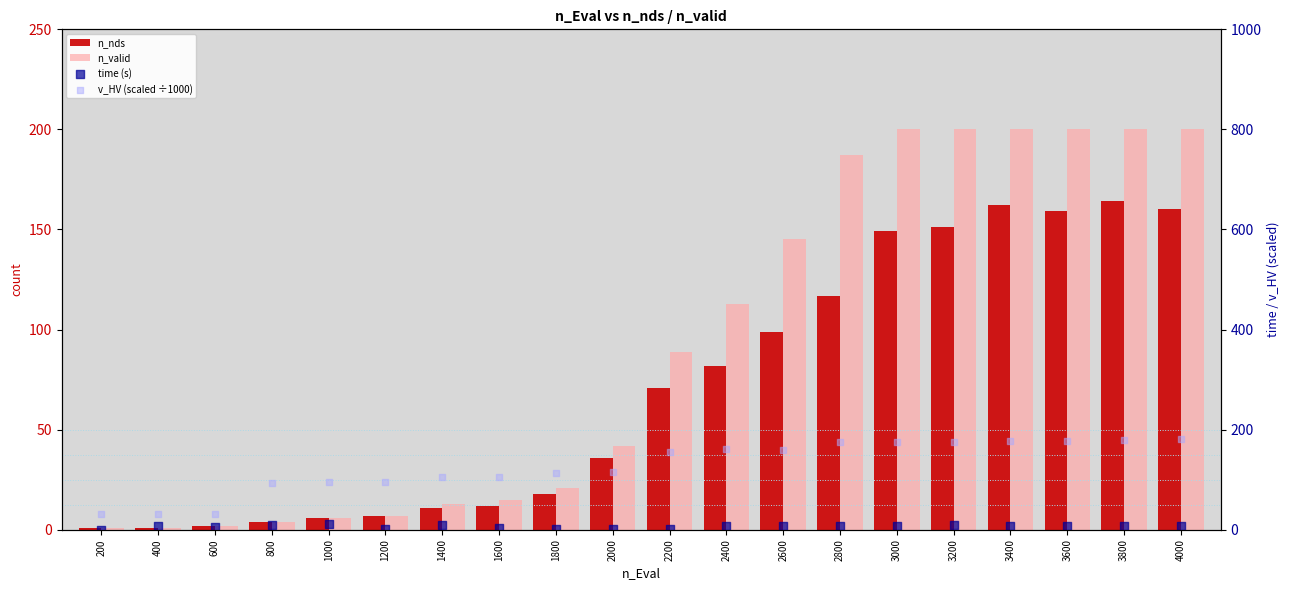

At how many categories does at least one series exceed 139?

10